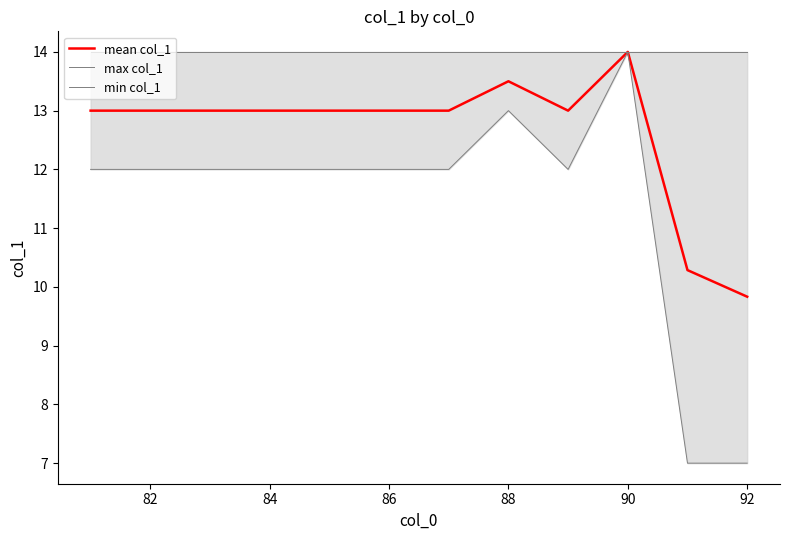

At which label does mean col_1 reach its peak?

90